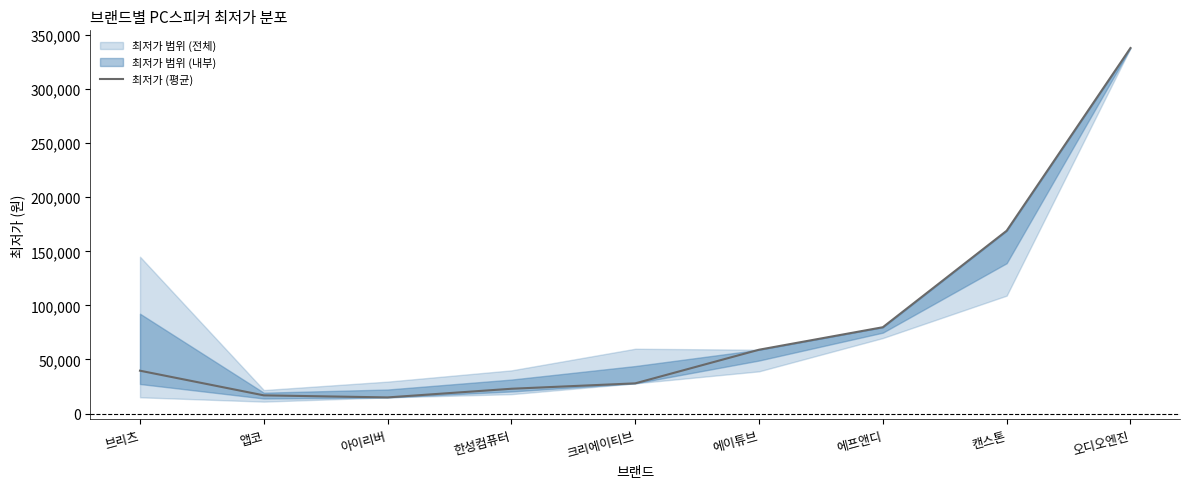

Between 앱코 and 에이튜브, which is larger?

에이튜브